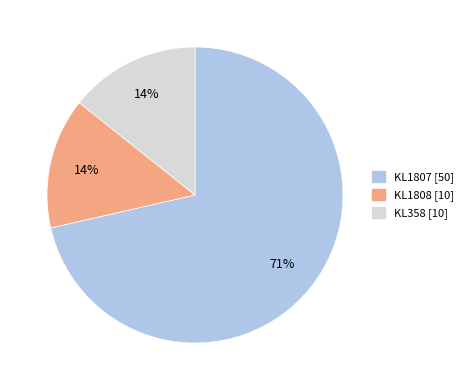

How many segments does this pie chart have?

3